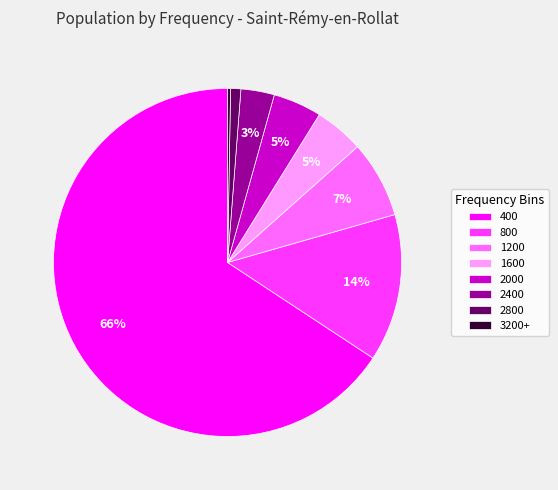

Does 2400 account for over 50% of the chart?

No